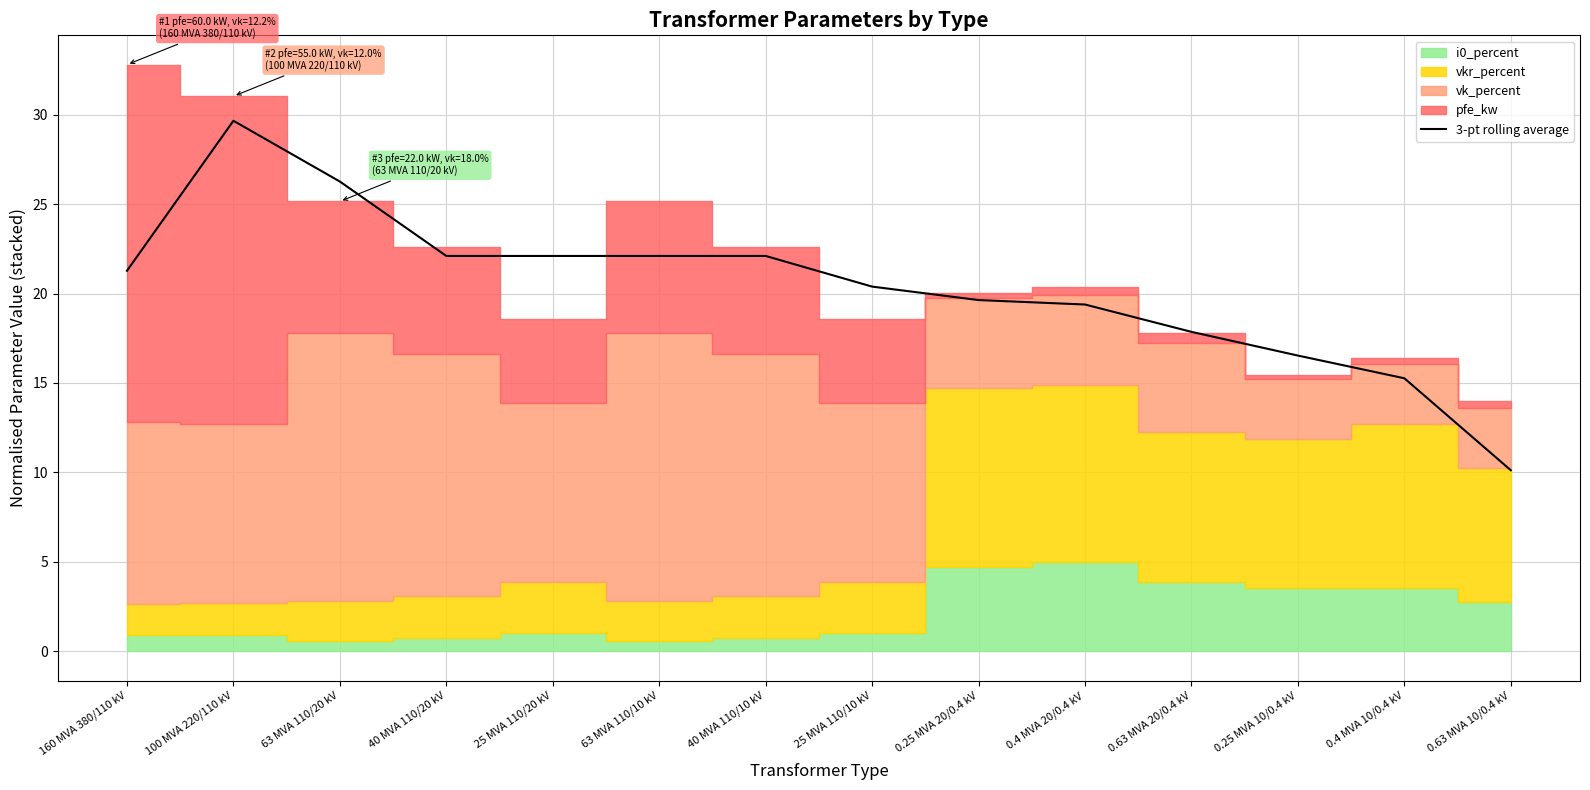

Which label corresponds to the largest value in the chart?

100 MVA 220/110 kV